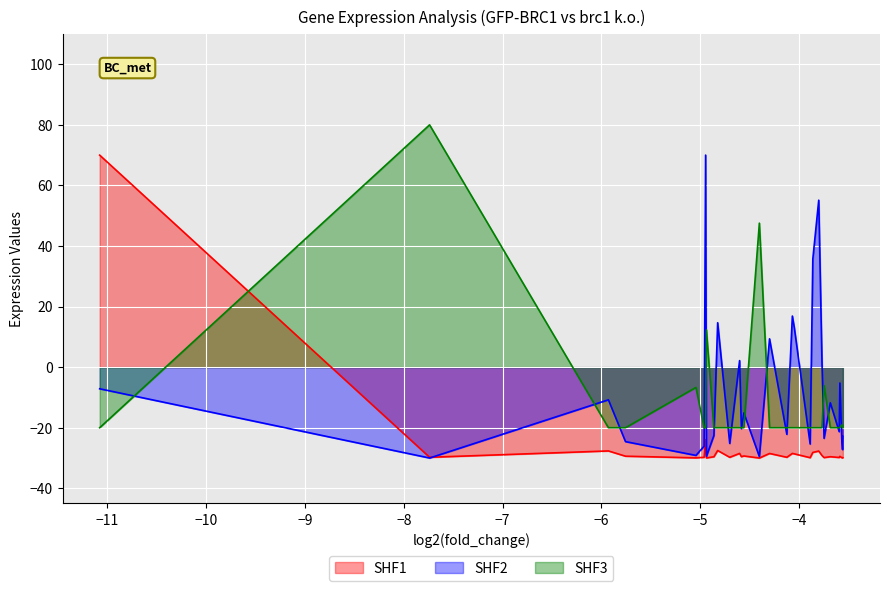

What is the smallest value displayed?

-30.0